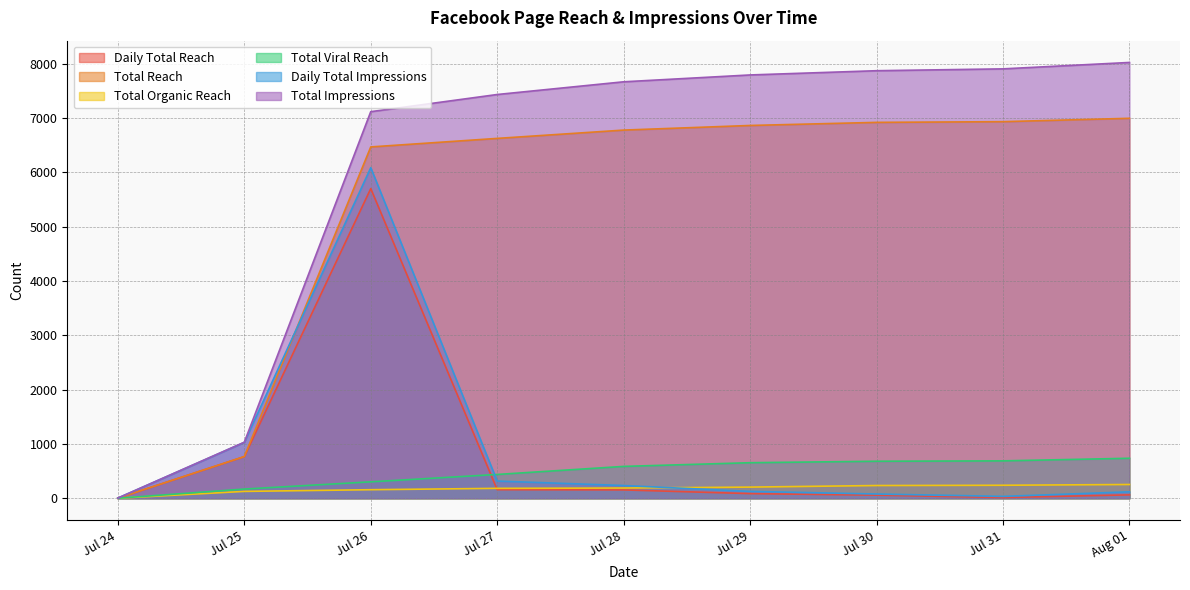

What are all the series names shown in the legend?

Daily Total Reach, Total Reach, Total Organic Reach, Total Viral Reach, Daily Total Impressions, Total Impressions